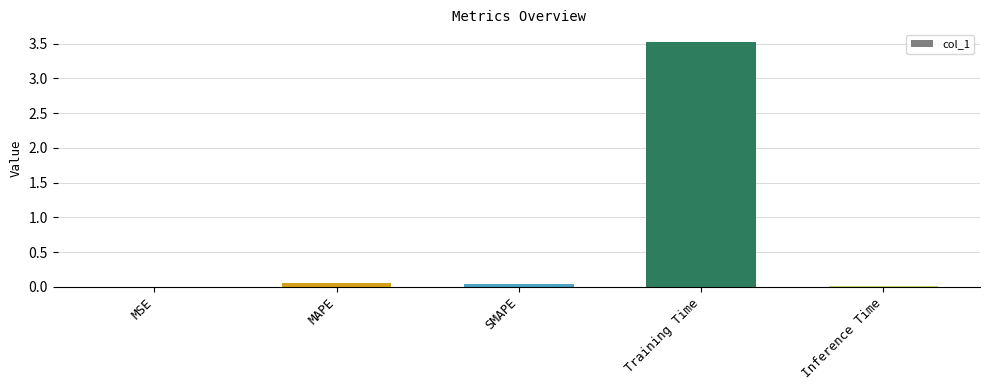

Does the chart contain stacked bars?

No